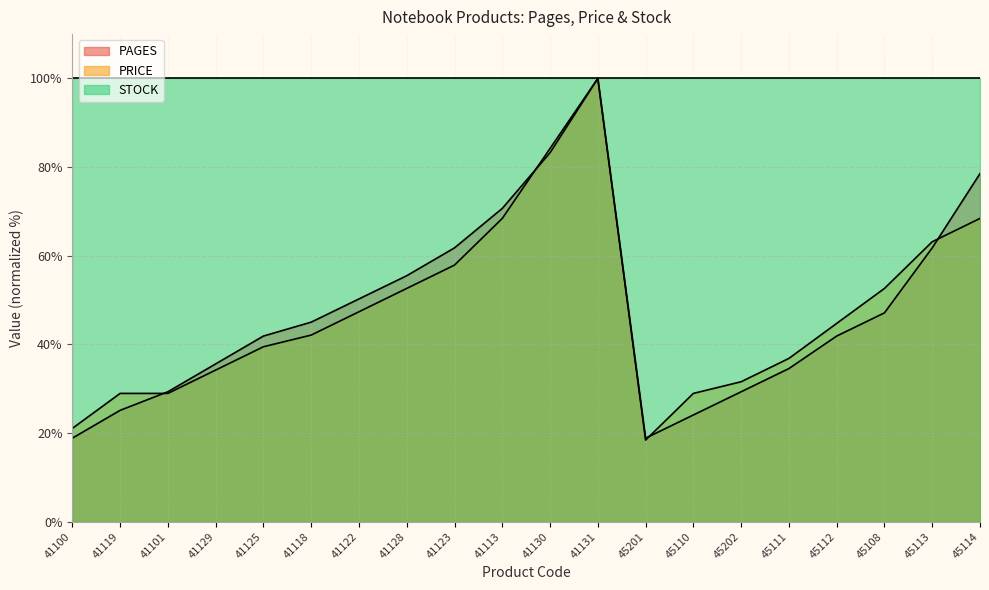

How many lines are shown in the chart?

3